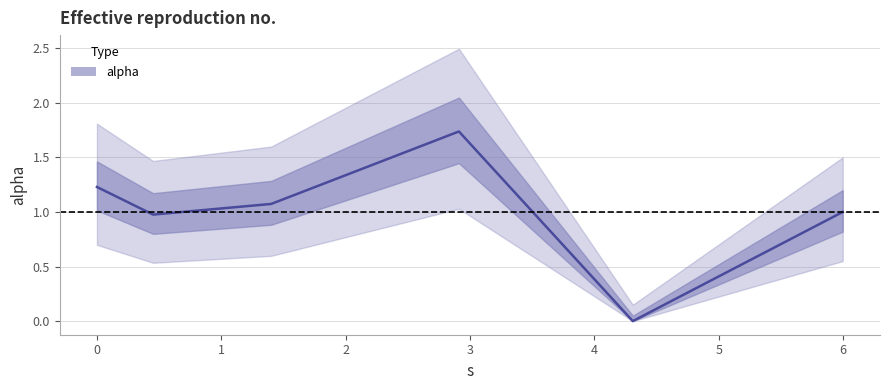

True or false: the data shows 1.6 at 1.4010113789759344.

False